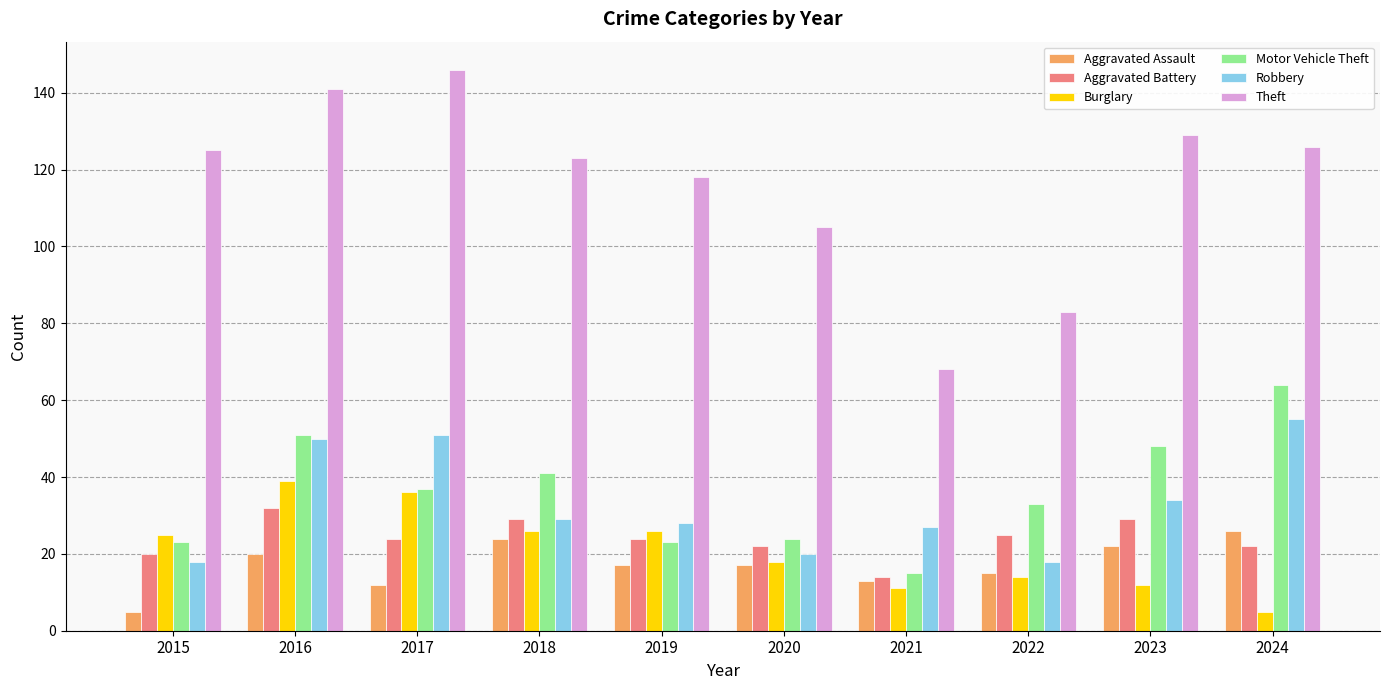

The Motor Vehicle Theft series shows 9 at 2021. True or false?

False